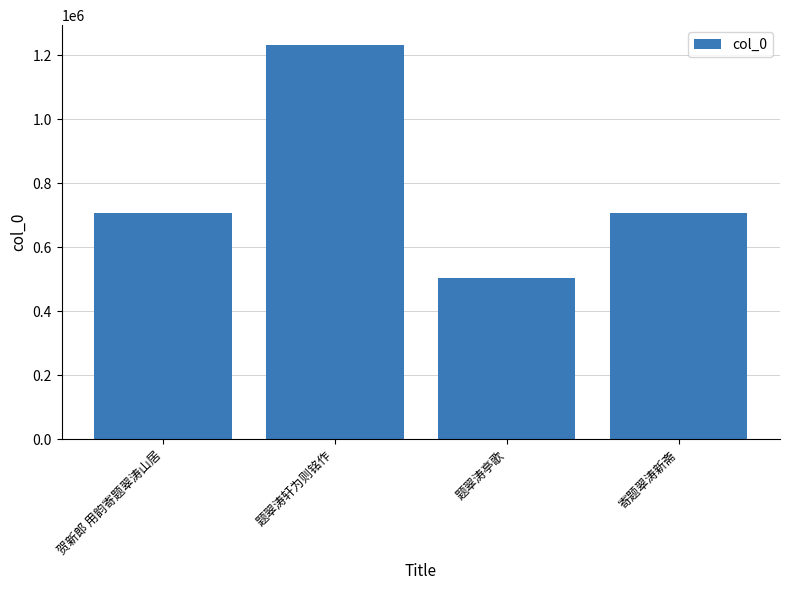

What position from the right is 寄题翠涛新斋?

1